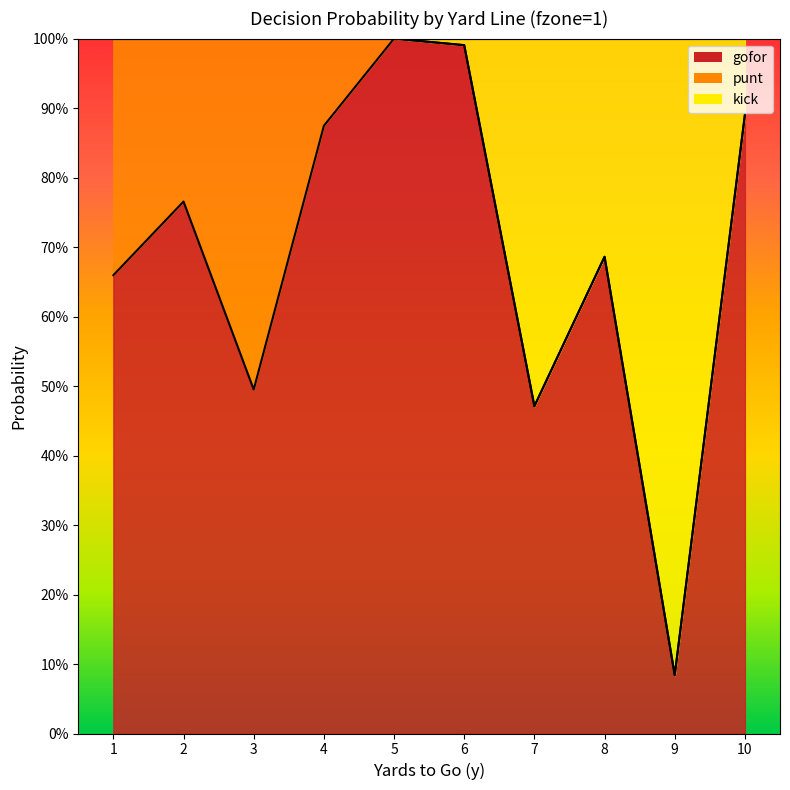

True or false: gofor and kick intersect in this chart.

False